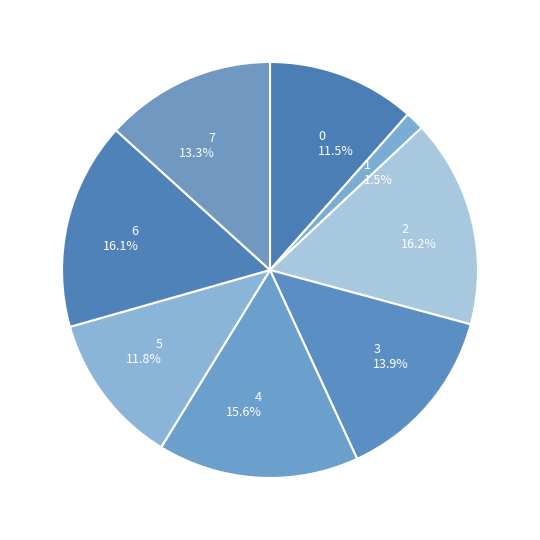

Count the number of slices in the pie.

8